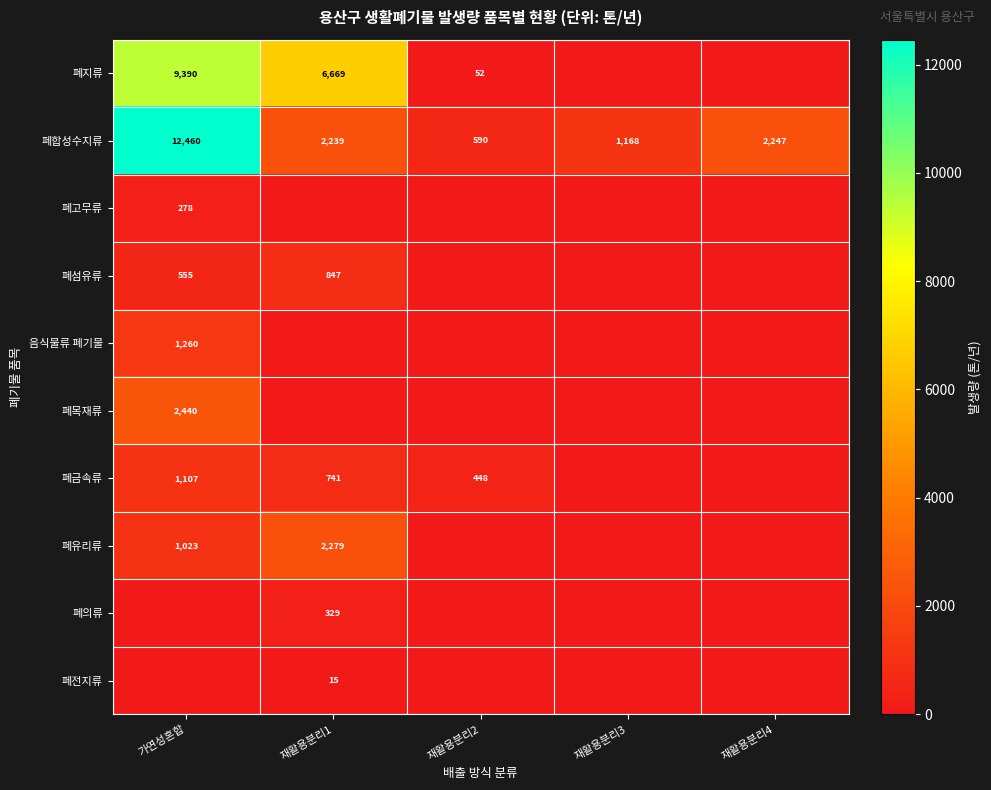

At which label does 폐합성수지류 first exceed 2239?

가연성혼합